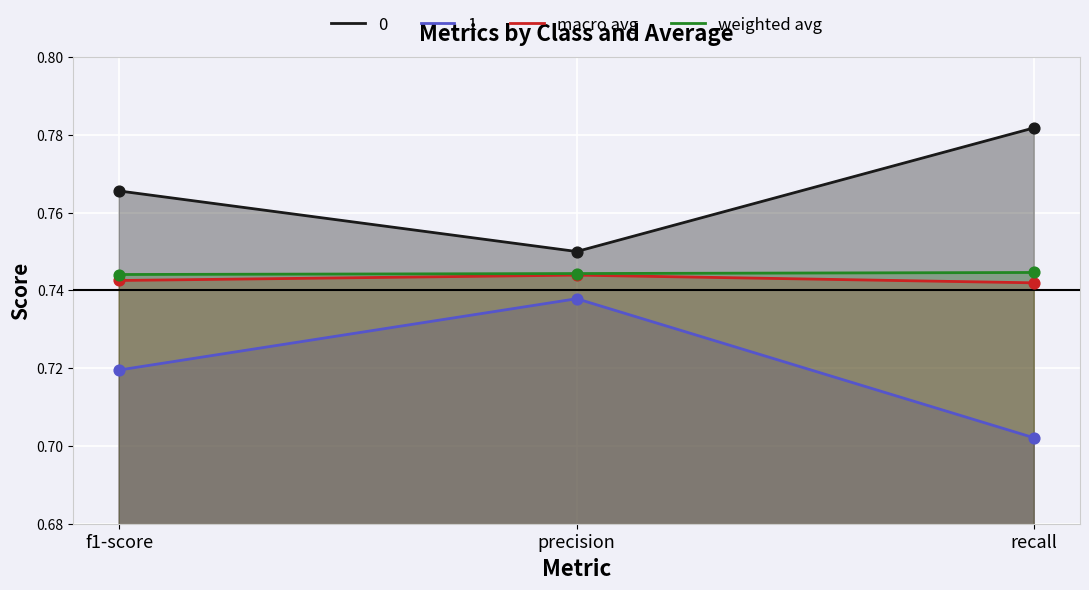

What is the total value across all series at f1-score?

1.5